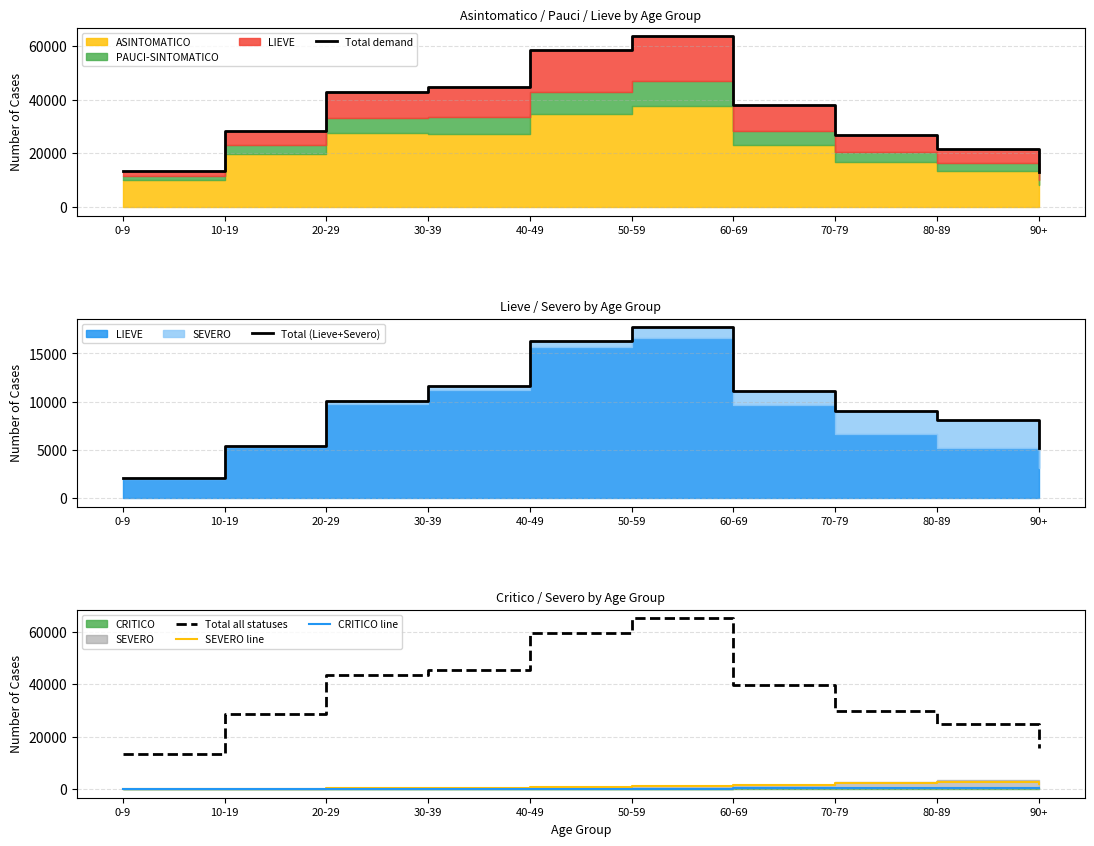

Which category has the lowest value in the Total all statuses series?

0-9